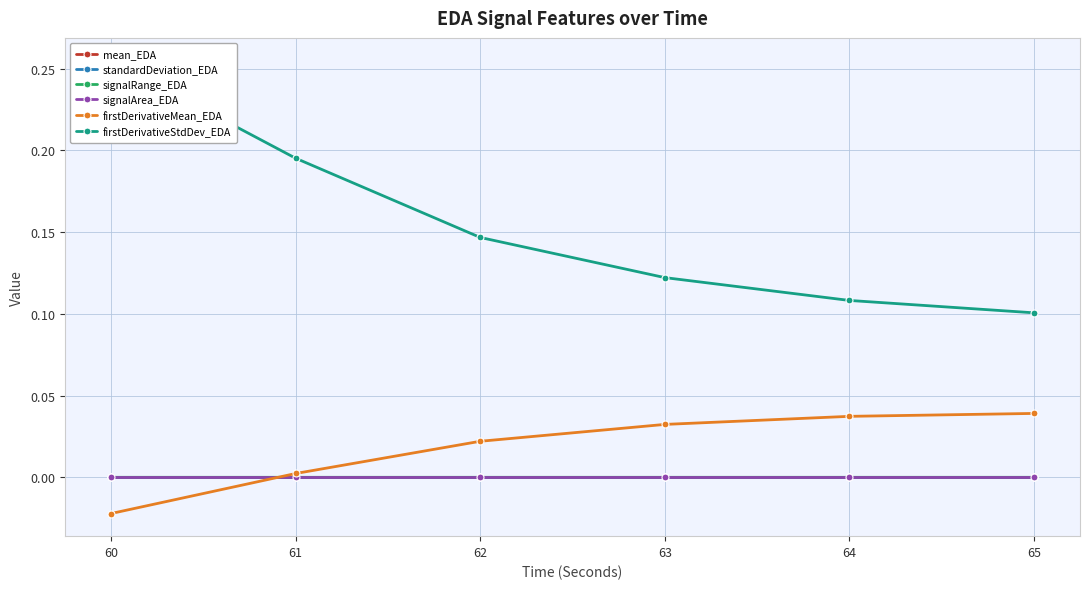

List the labels in order of mean_EDA value, smallest first.

61, 60, 62, 63, 64, 65